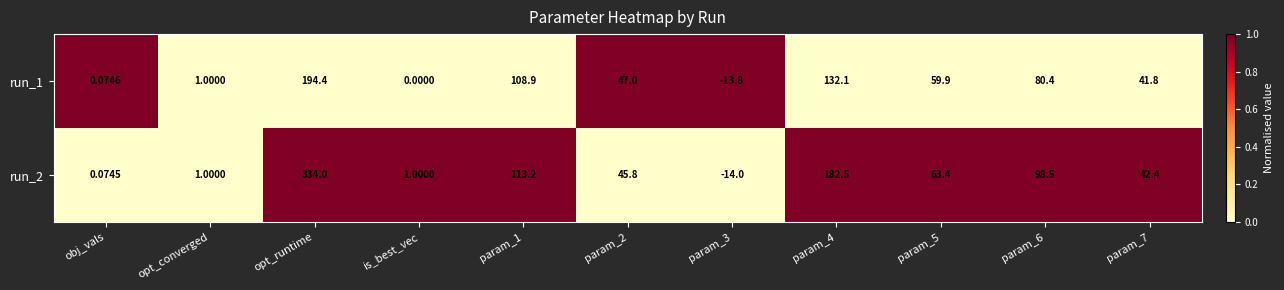

At which category is the sum across all series the highest?

opt_runtime